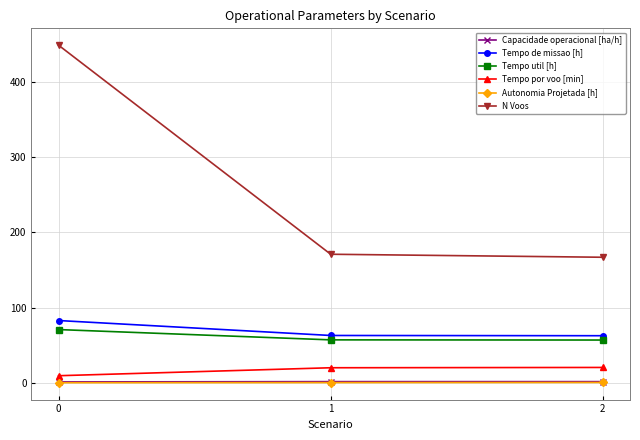

What is the value of the N Voos point at the 2nd from the left?

171.0